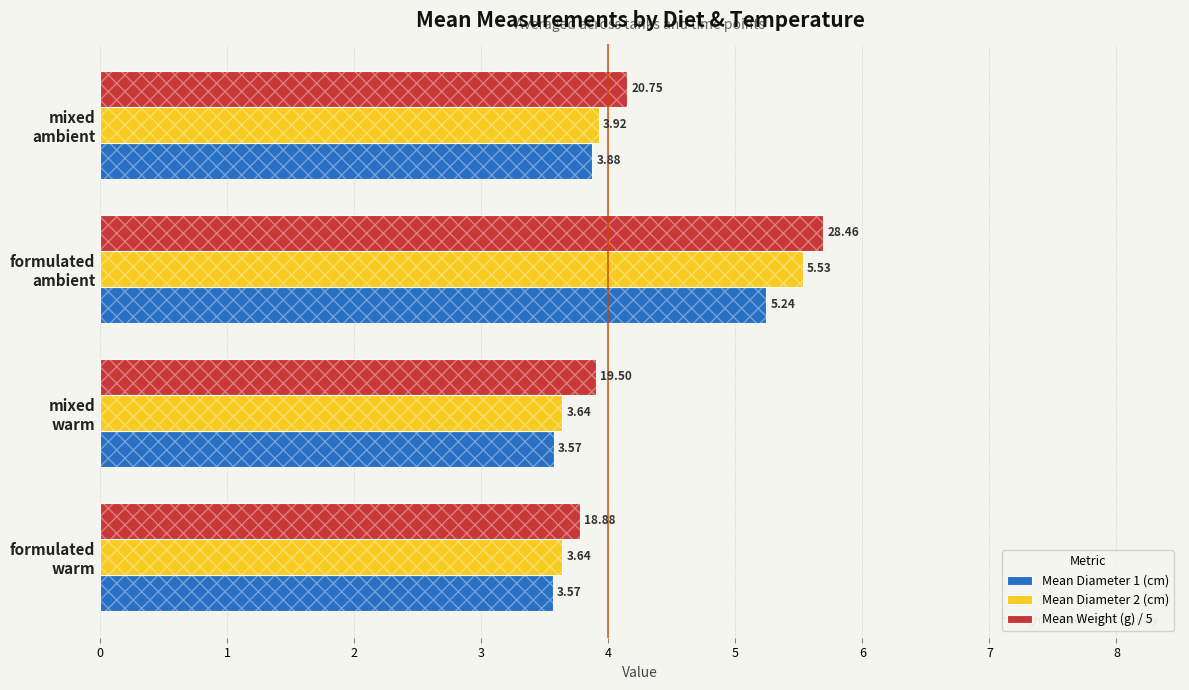

What is the value of the Mean Diameter 2 (cm) bar at the 2nd from the left?

3.6